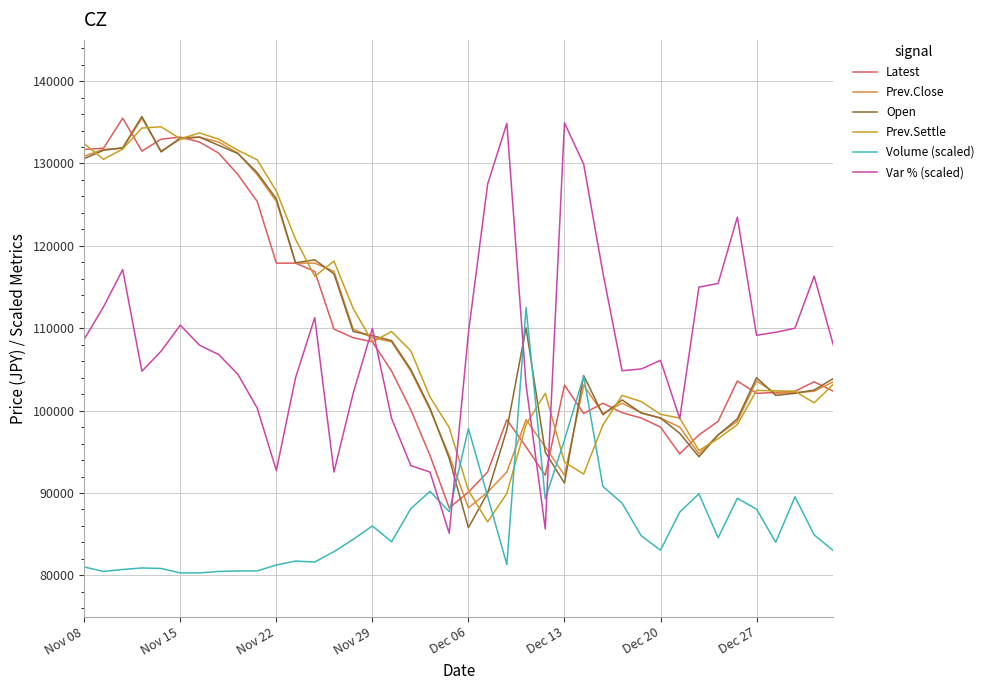

Which series ends up on top after the final intersection of Open and Var % (scaled)?

Var % (scaled)